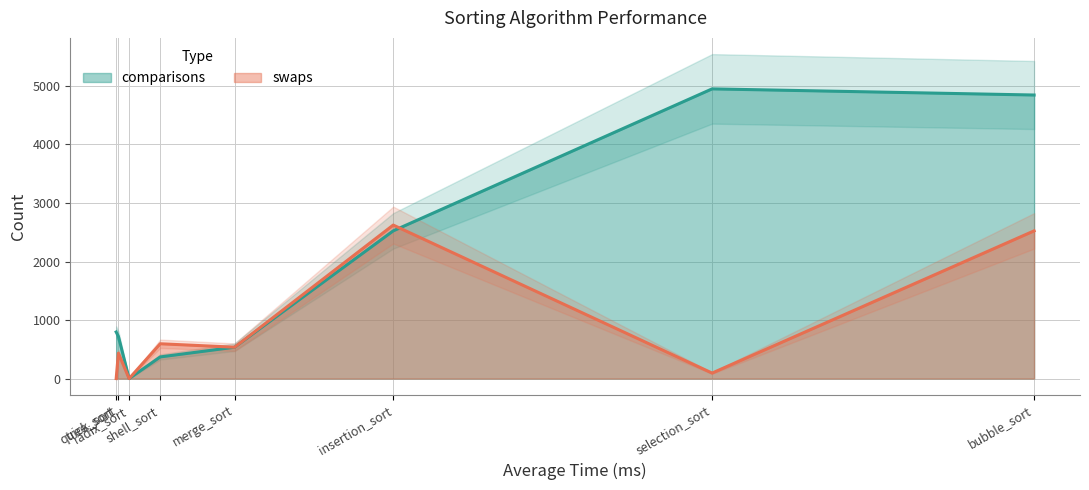

Which series has the largest range (max minus min)?

comparisons